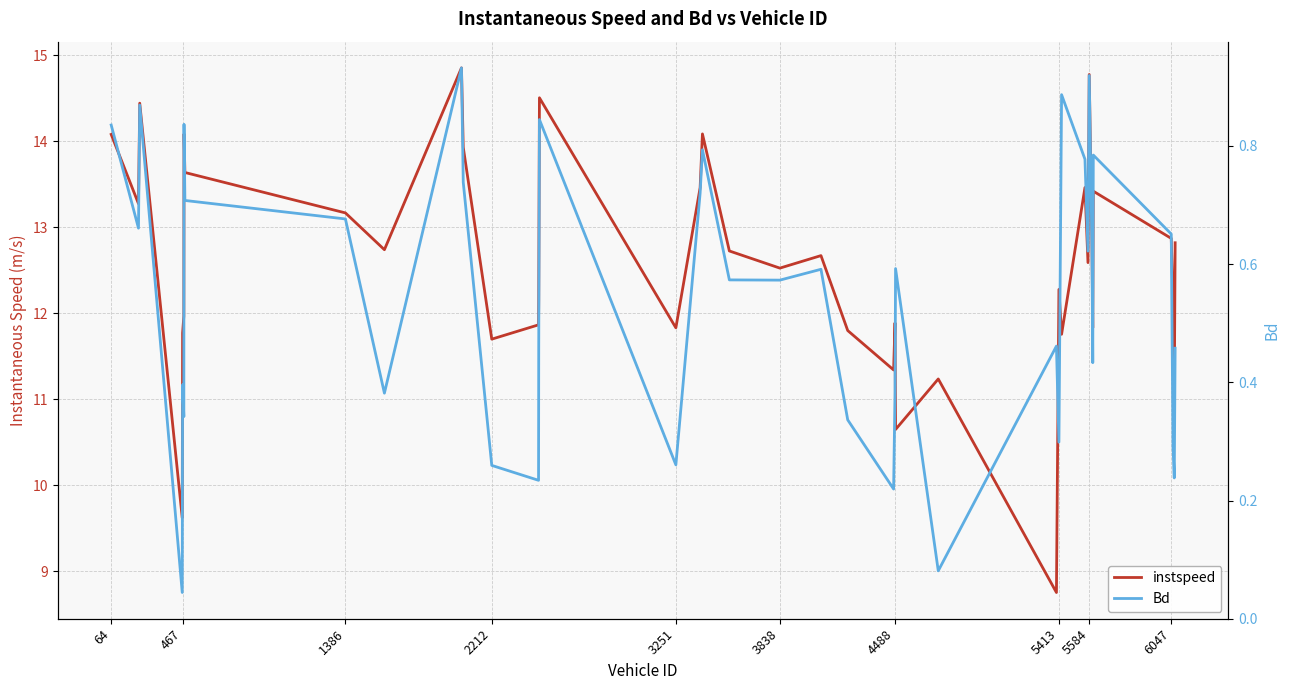

Reading left to right, extract all data points from this chart.

instspeed: 14.1	13.3	14.4	9.6	11.8	12.0	14.1	13.6	13.2	12.7	14.9	13.9	11.7	11.9	12.1	14.5	11.8	13.5	14.1	12.7	12.5	12.7	11.8	11.3	11.9	10.6	11.2	8.8	12.3	11.8	13.5	12.6	14.8	12.9	11.8	13.4	12.9	12.1	11.0	12.8
Bd: 0.8	0.7	0.9	0.0	0.4	0.3	0.8	0.7	0.7	0.4	0.9	0.7	0.3	0.2	0.5	0.8	0.3	0.7	0.8	0.6	0.6	0.6	0.3	0.2	0.4	0.6	0.1	0.5	0.3	0.9	0.8	0.6	0.9	0.6	0.4	0.8	0.7	0.3	0.2	0.5